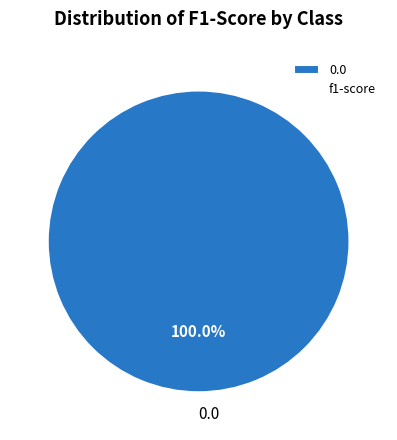

Rank the categories by value from highest to lowest.

0.0